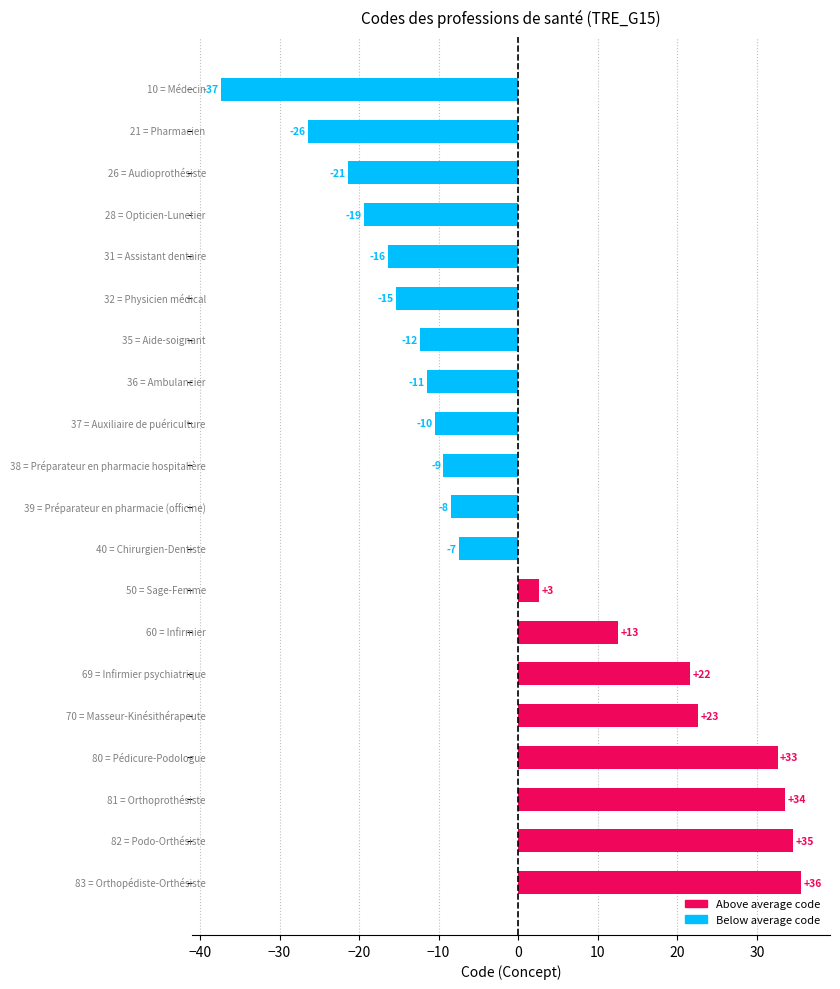

How many bars are there in total?

20